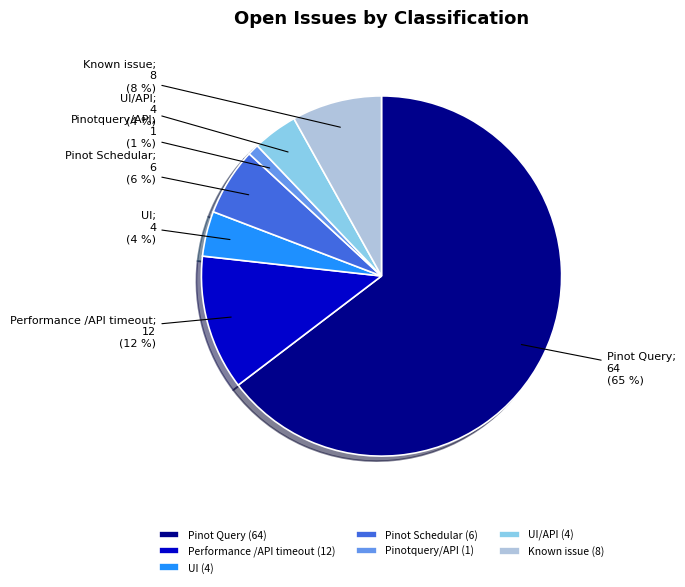

Combined, do Pinot Schedular (6) and Performance /API timeout (12) account for over 50%?

No